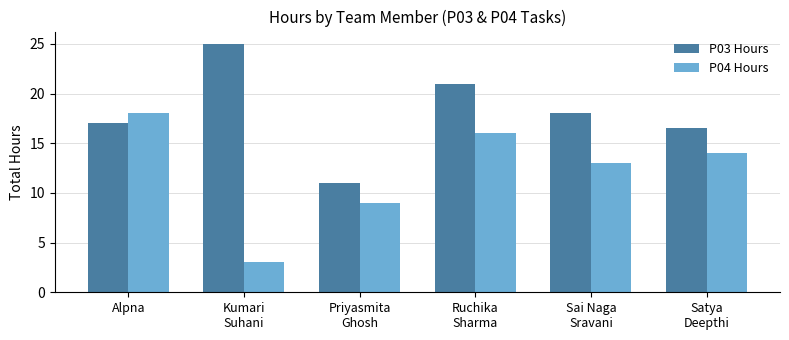

Rank the series by their maximum value, from lowest to highest.

P04 Hours, P03 Hours